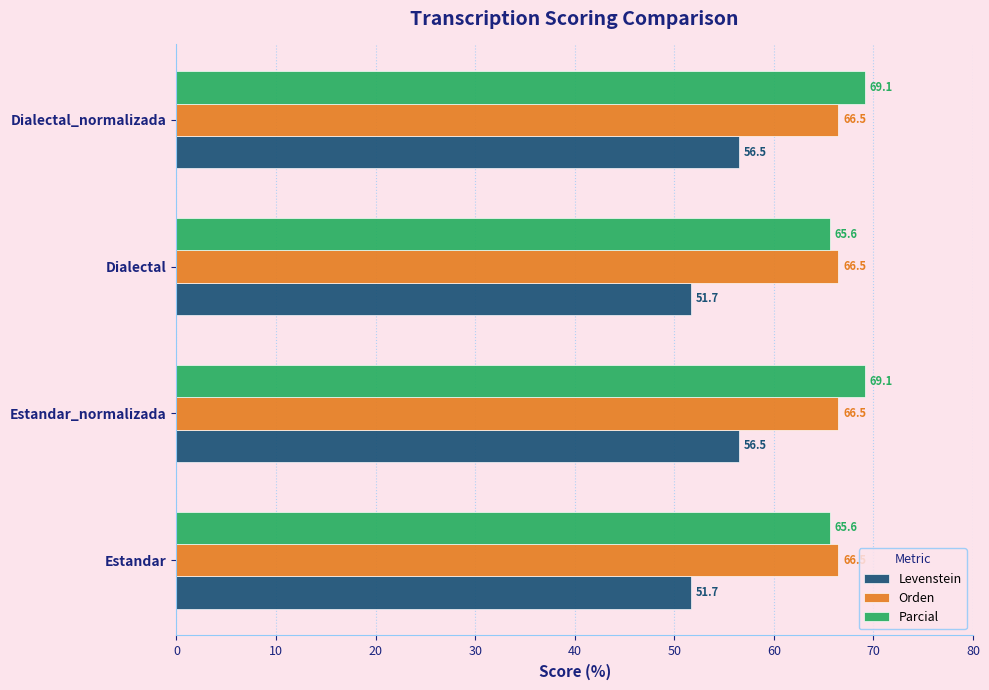

Rank the series by their maximum value, from highest to lowest.

Parcial, Orden, Levenstein